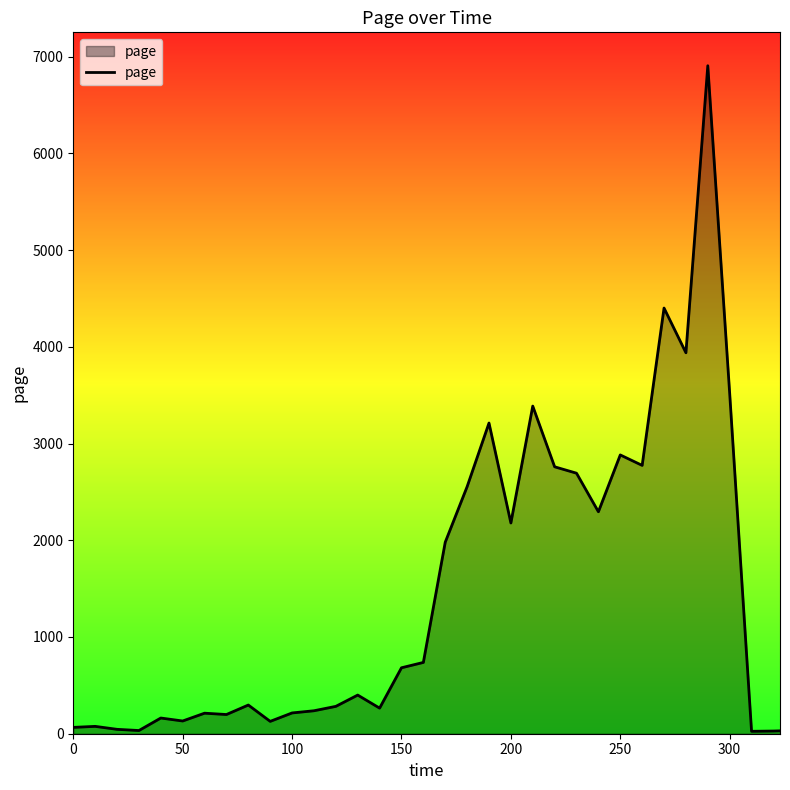

What is the maximum value shown in the chart?

6905.5